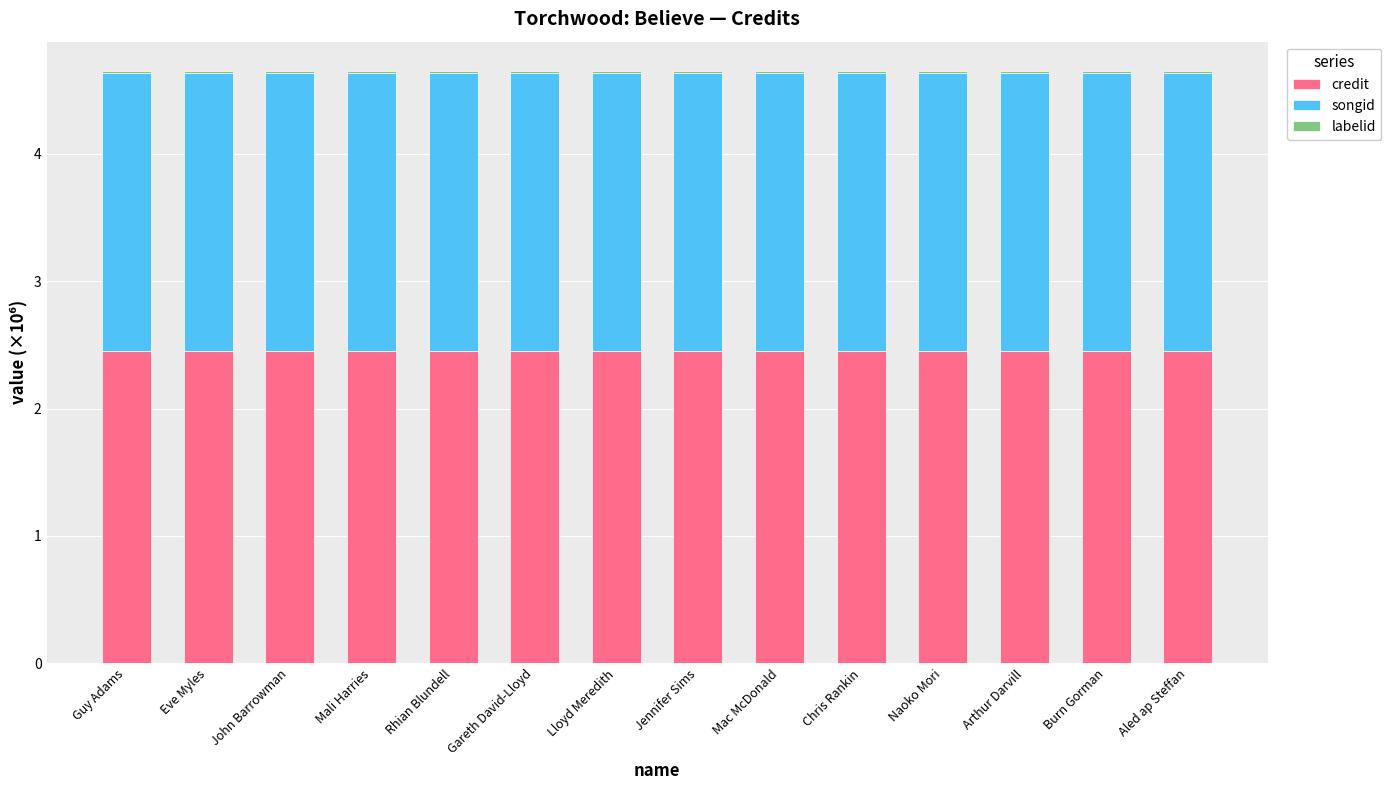

Count the number of data series in this chart.

3